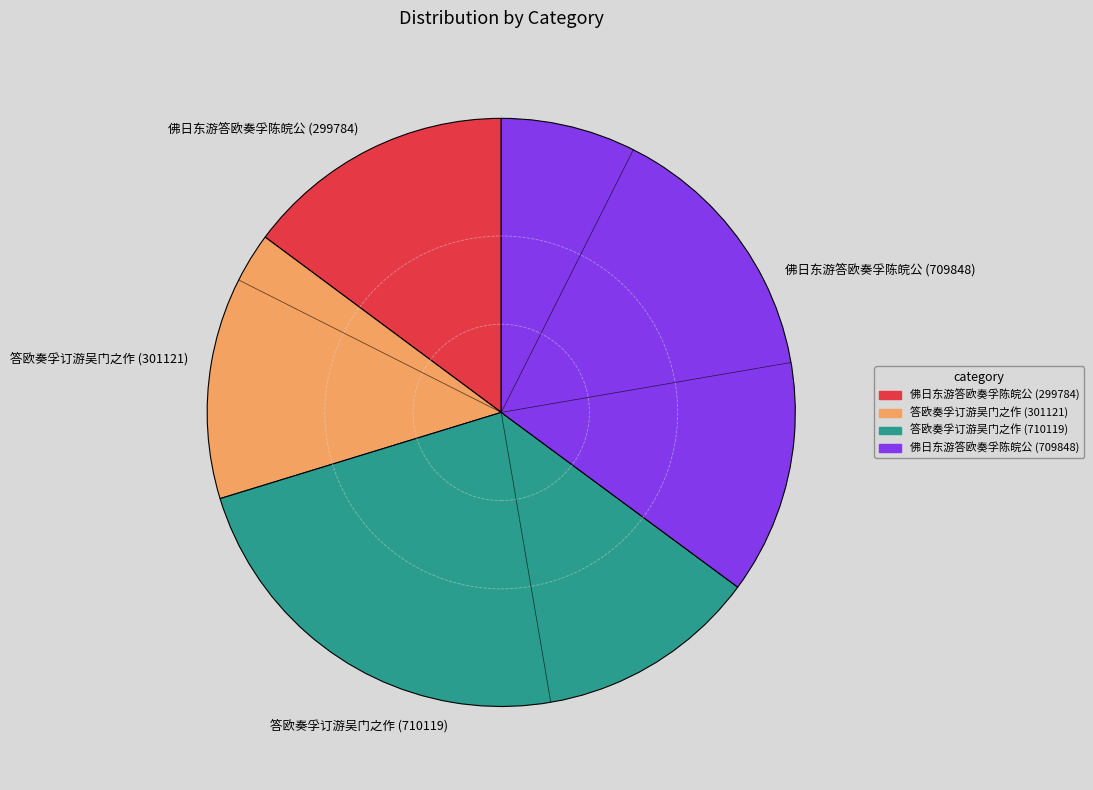

Is it true that 佛日东游答欧奏孚陈皖公 (299784) is 26% of the pie?

False